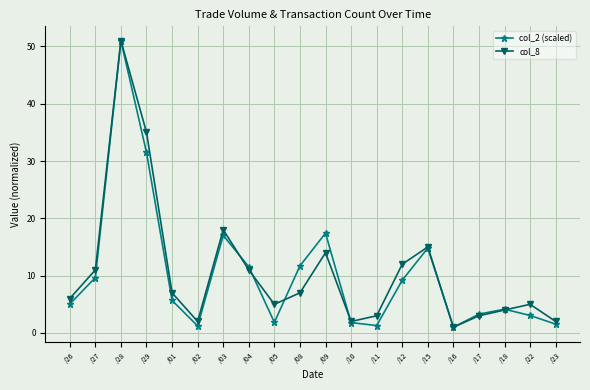

What is the spread (max minus min) of values at /29?

3.5